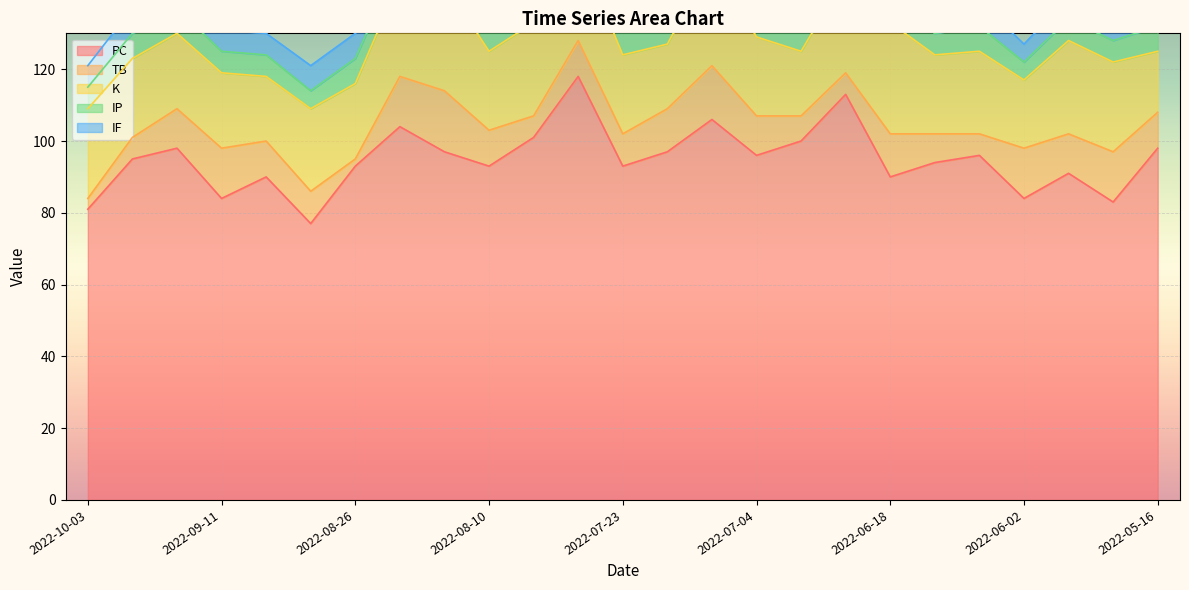

What is the total value across all series at 2022-06-08?

139